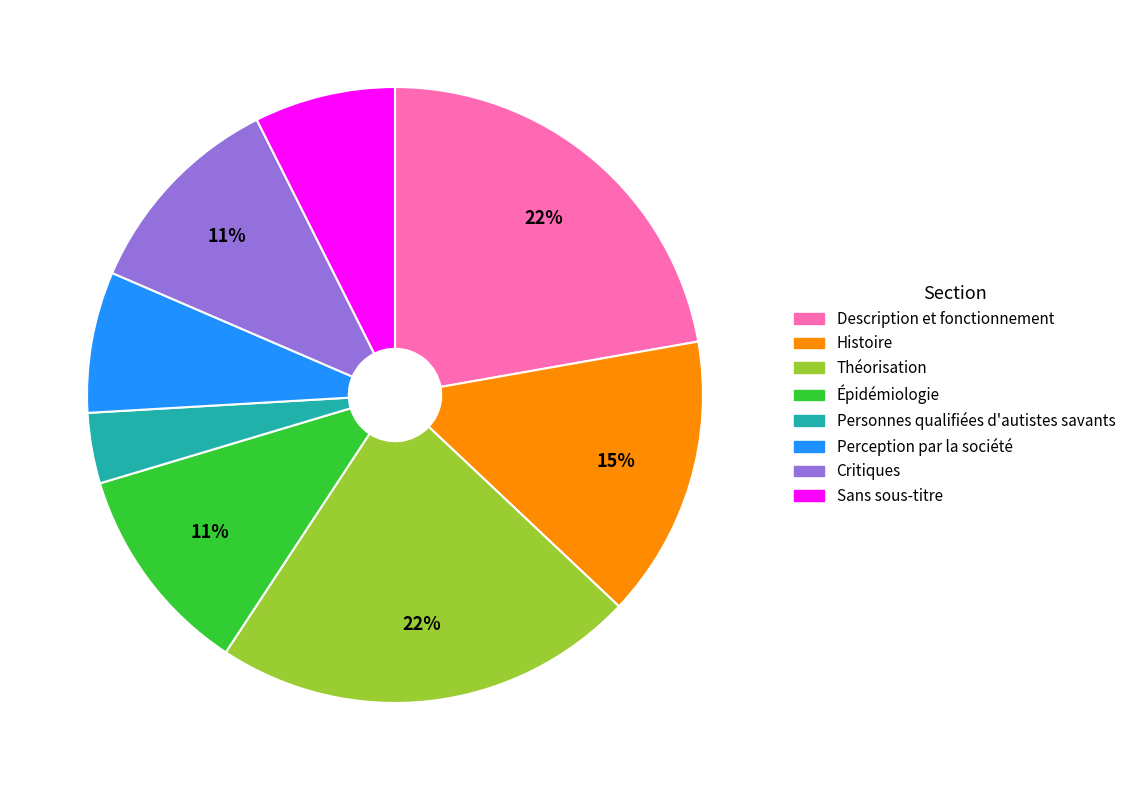

True or false: Description et fonctionnement accounts for 22% of the total.

True